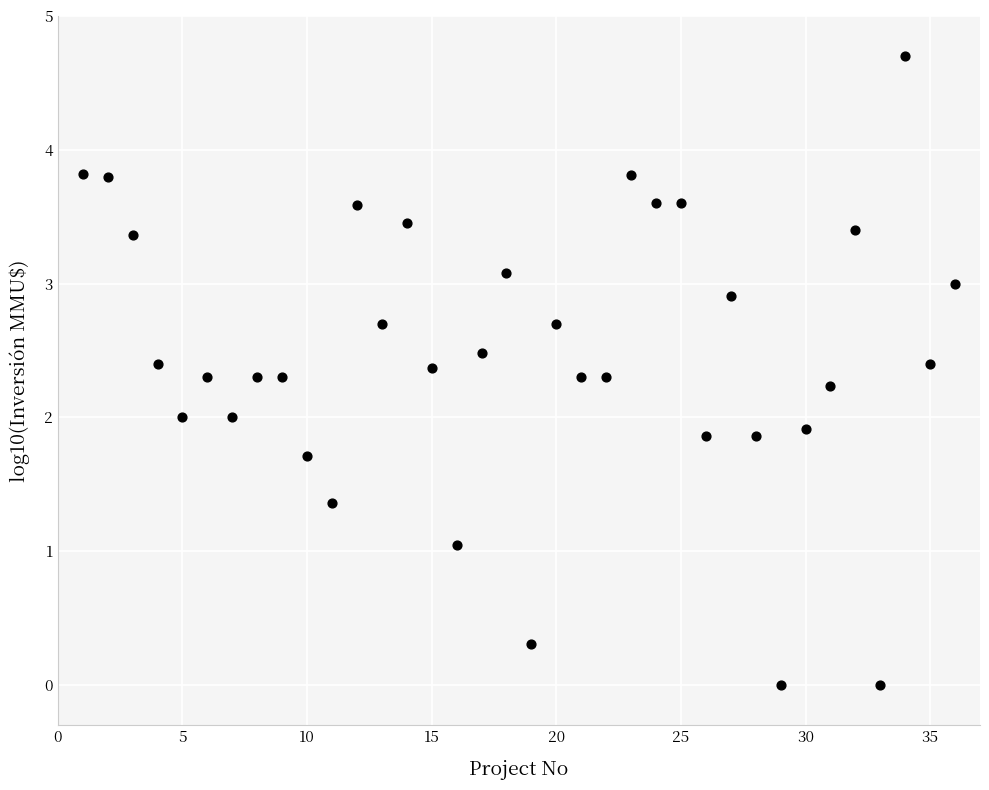

What is the range of X values (max minus min)?

35.0